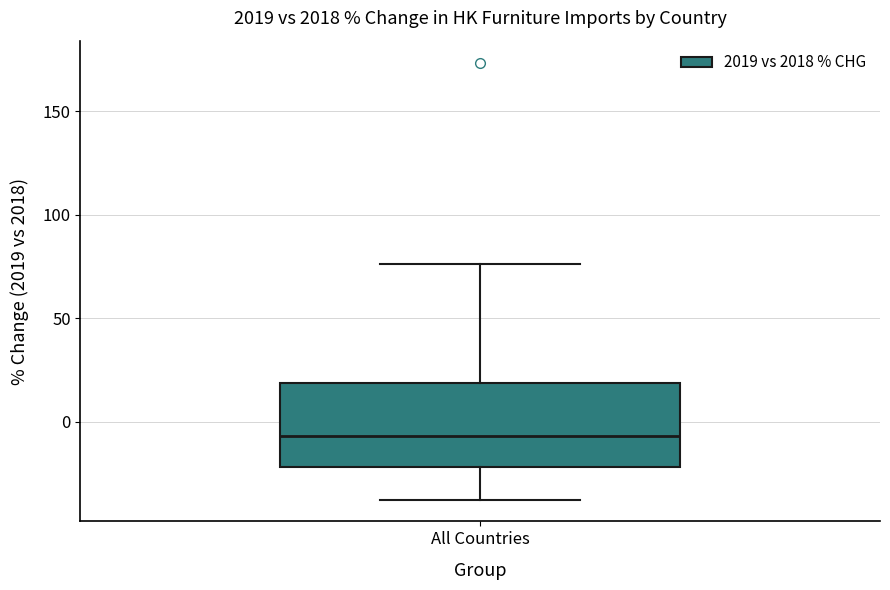

Transcribe this box plot: give where the median line is, the range the box spans, and where the two whiskers end, as read against the y-axis. The values are not printed on the chart, so give them approximately, as read against the axis.

median -5, box -20 to 20, whiskers -35 to 75